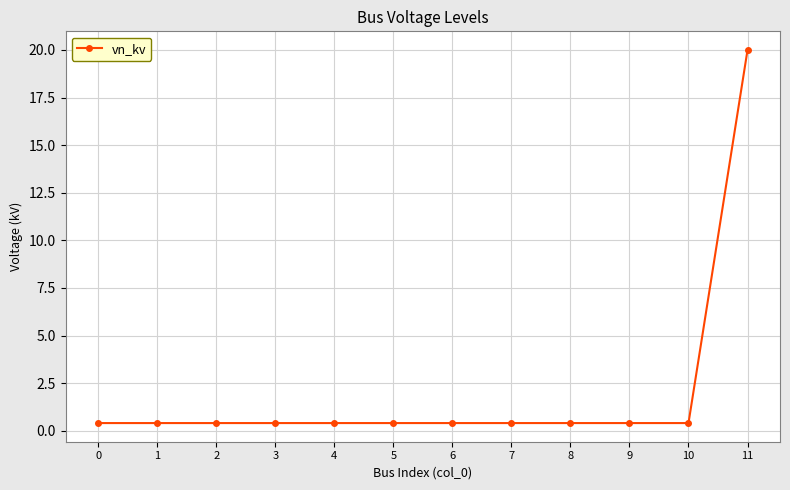

Reading left to right, list all the values displayed in this chart.

0=0.4	1=0.4	2=0.4	3=0.4	4=0.4	5=0.4	6=0.4	7=0.4	8=0.4	9=0.4	10=0.4	11=20.0